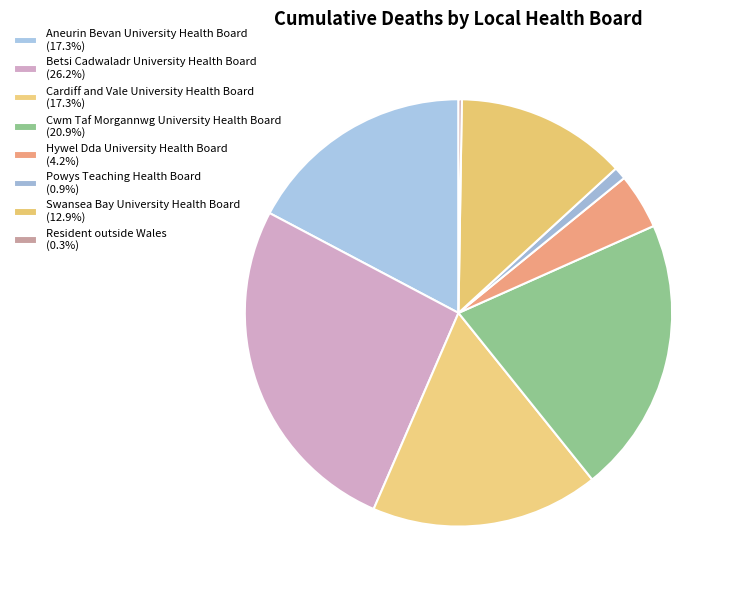

Is there a majority slice in this chart?

No